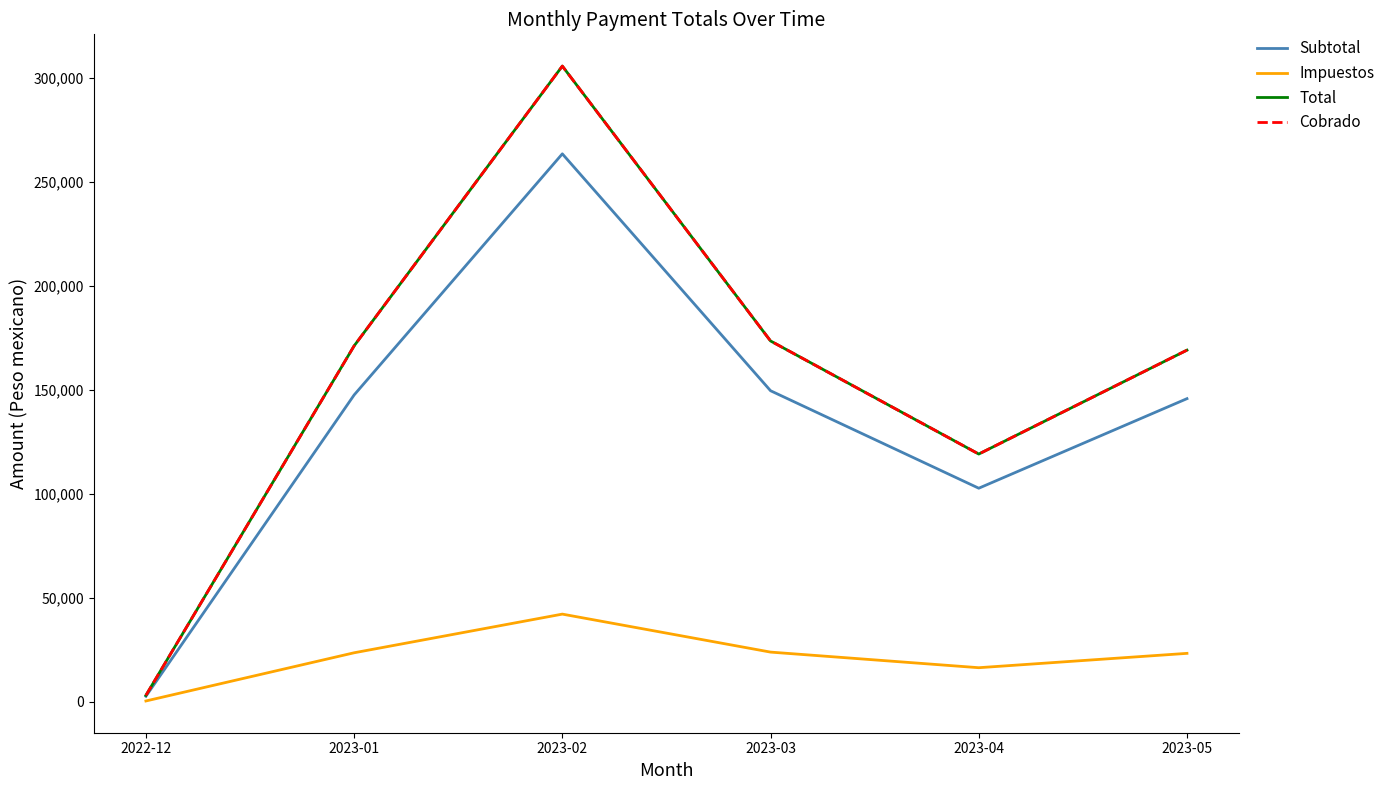

Is this an area chart (filled region under the line)?

No